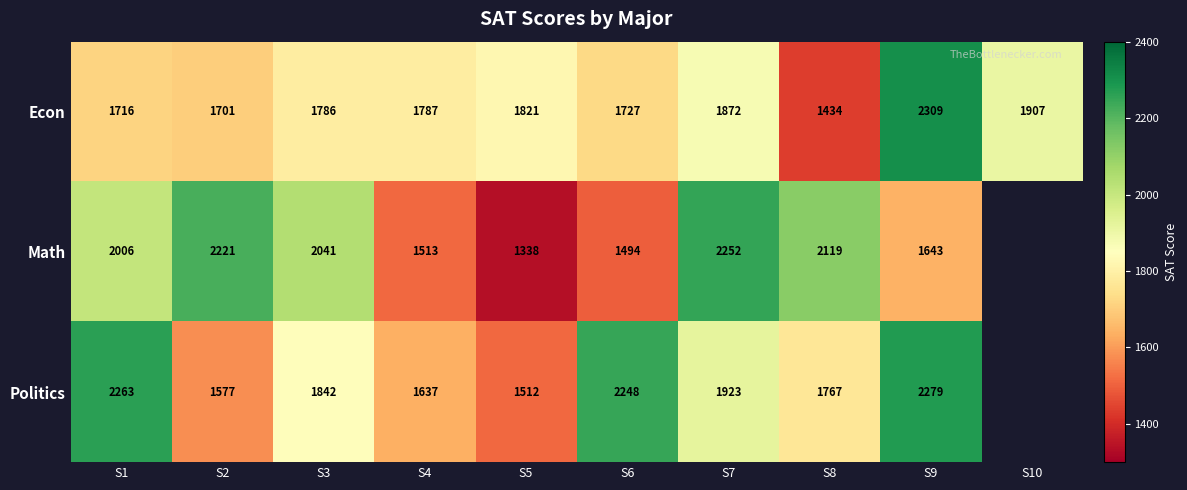

Rank the series at S8 from highest to lowest value.

Math, Politics, Econ